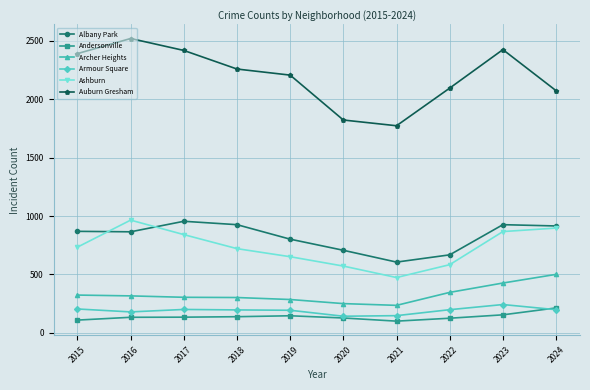

Where is the first local maximum for Auburn Gresham?

2016